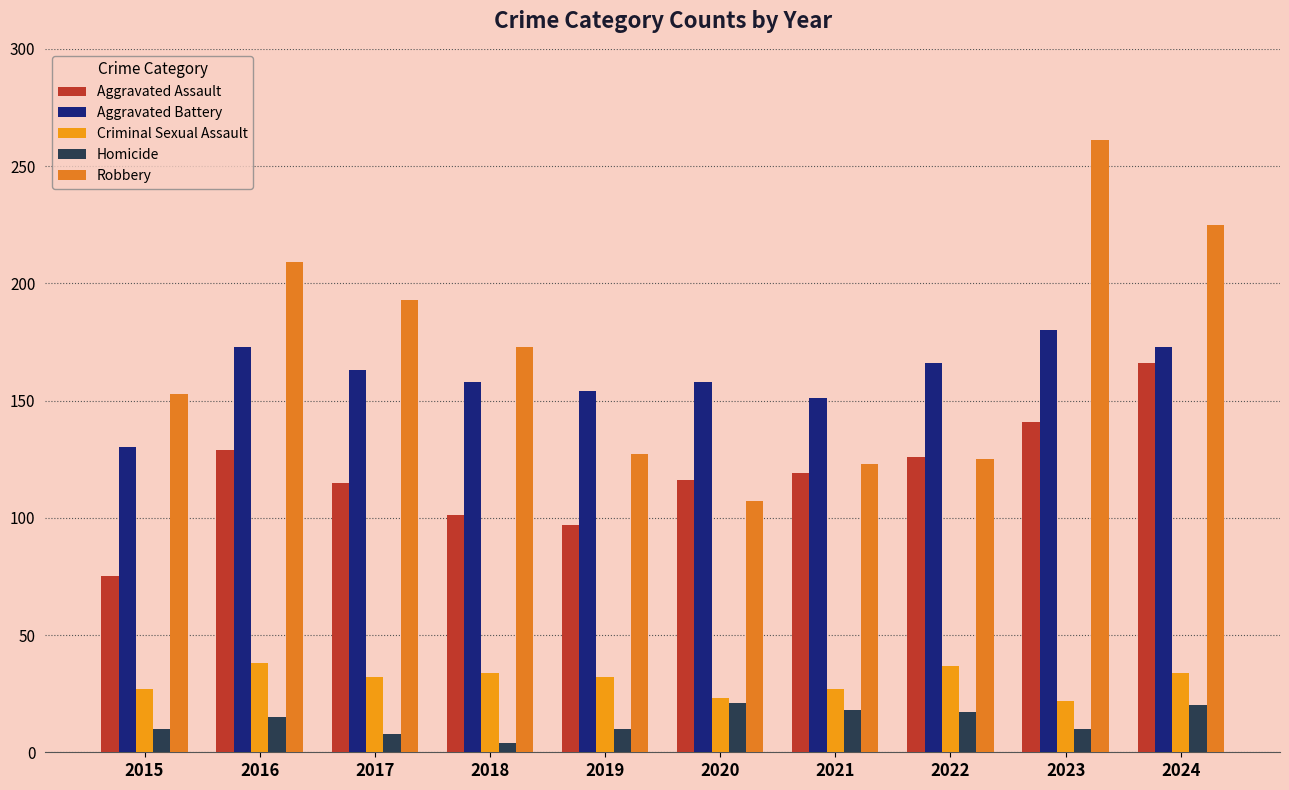

Count the number of categories in the chart.

10